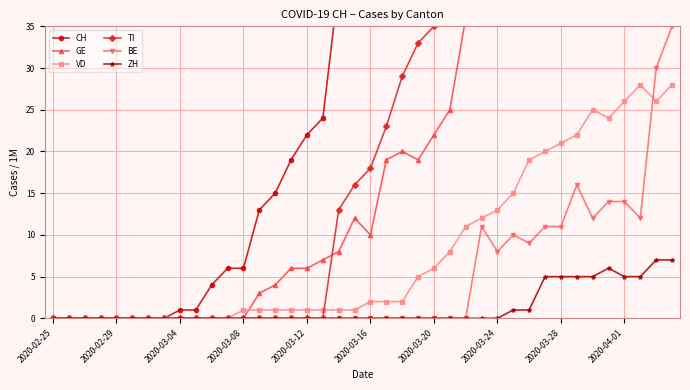

What is the difference between the maximum and minimum values in the TI series?

76